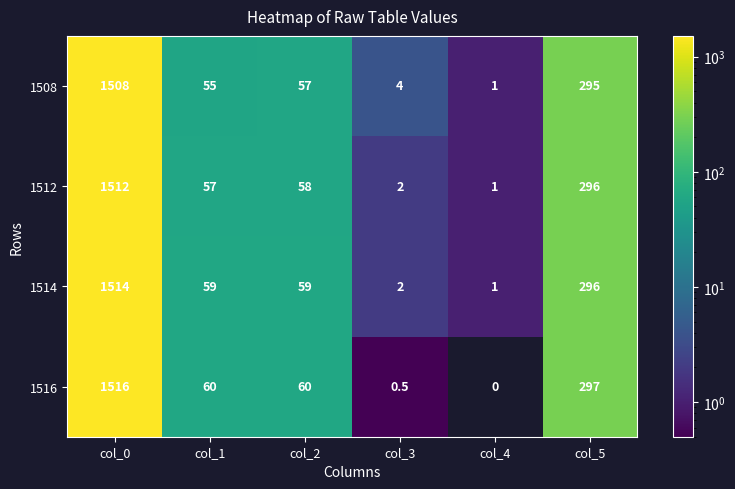

What is the approximate value of 1508 at col_0?

1508.0